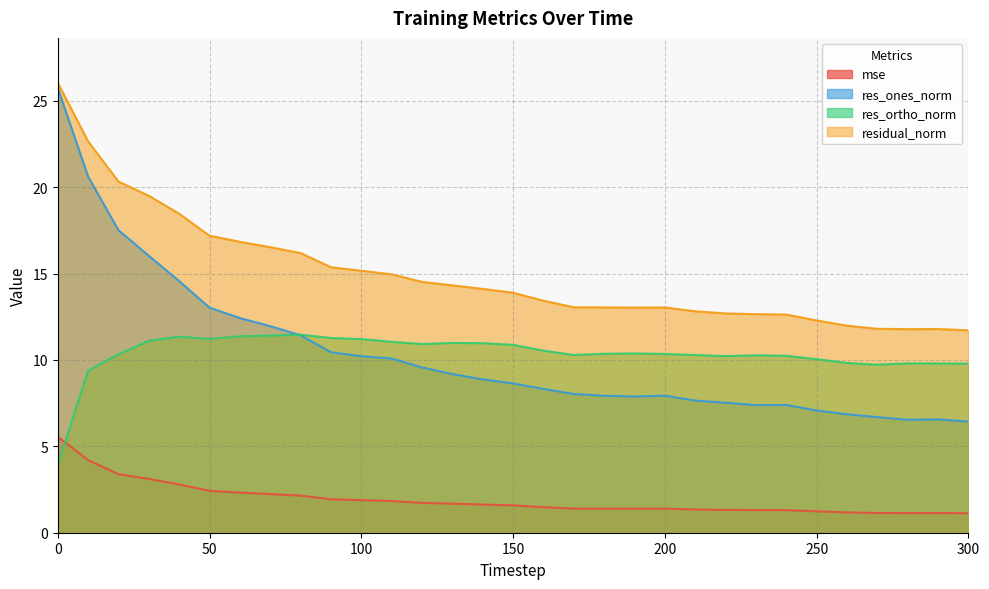

What is the value of the res_ortho_norm point at the 31st from the left?

9.8